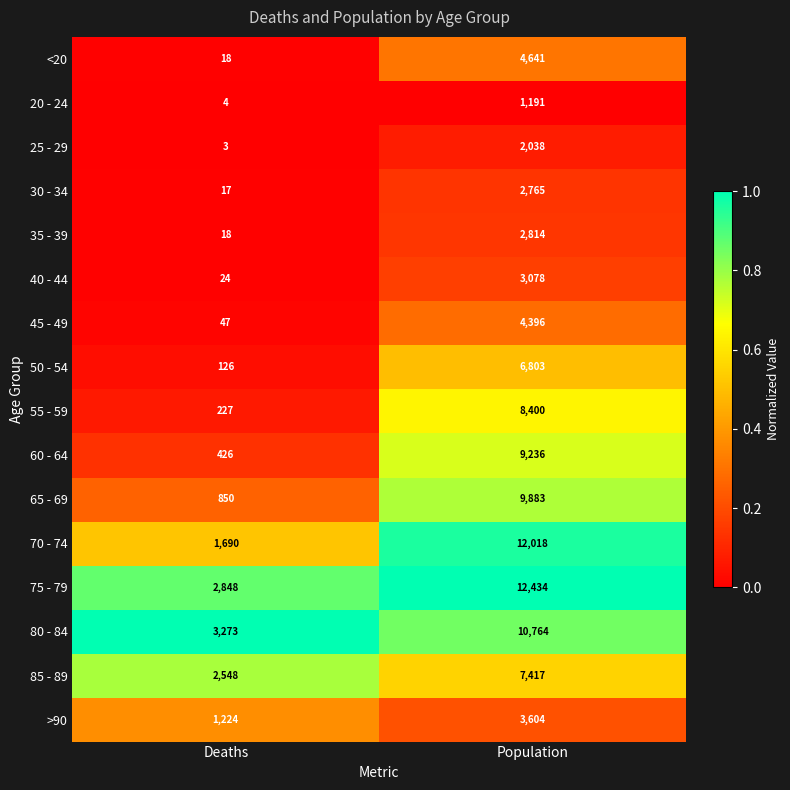

Between Deaths and Population, which series saw the biggest shift?

70 - 74